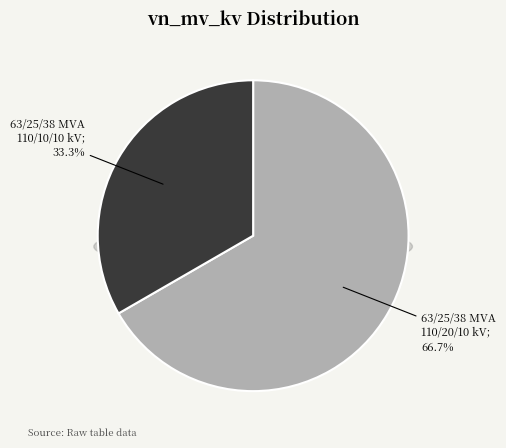

True or false: 63/25/38 MVA 110/20/10 kV accounts for 67% of the total.

True